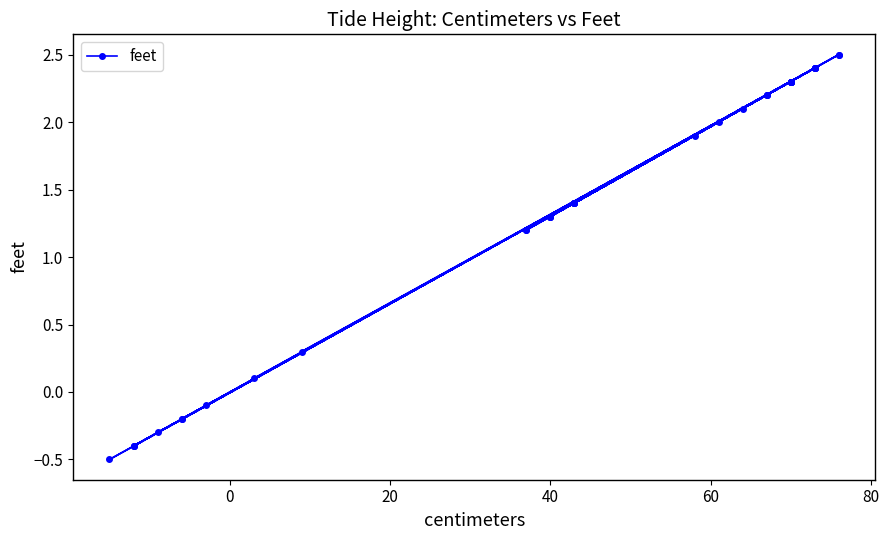

True or false: the data shows 1.9 at 32.

False